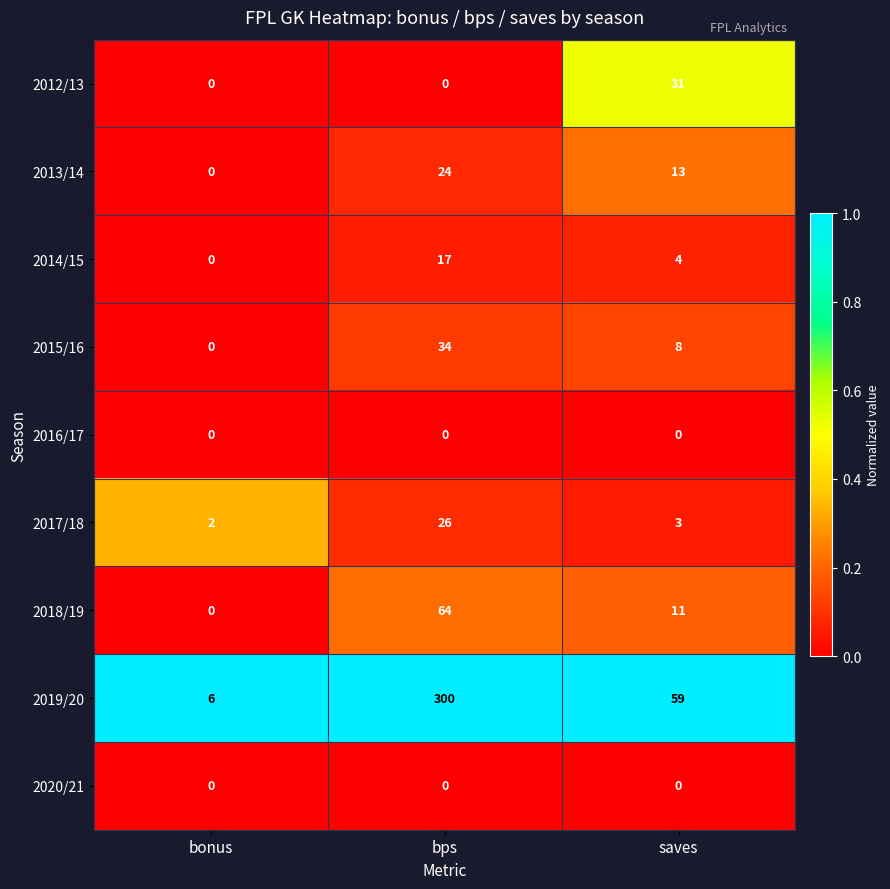

Is it true that 2020/21 equals 0 at bonus?

True